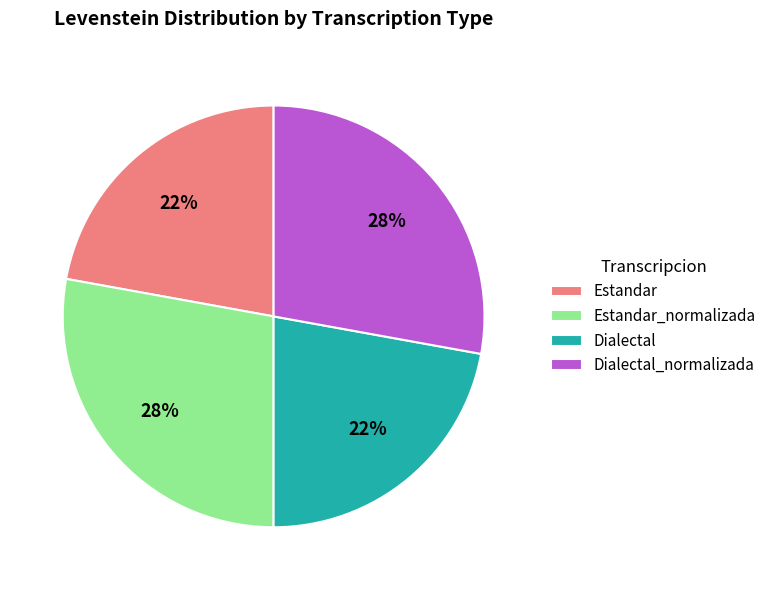

To the nearest percent, what is the difference between the largest and smallest slice percentages?

6%